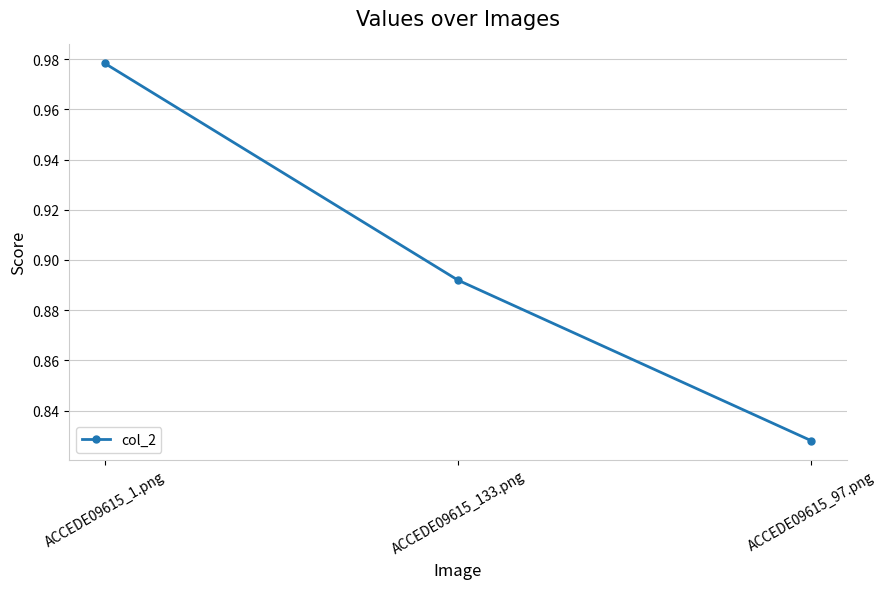

How many categories are shown in the chart?

3